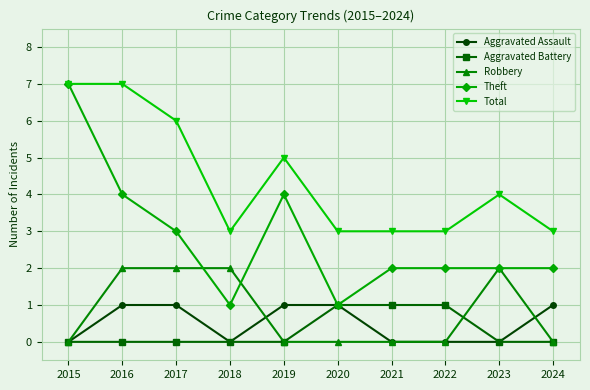

Count the Aggravated Battery values in the range 0 to 1.

10